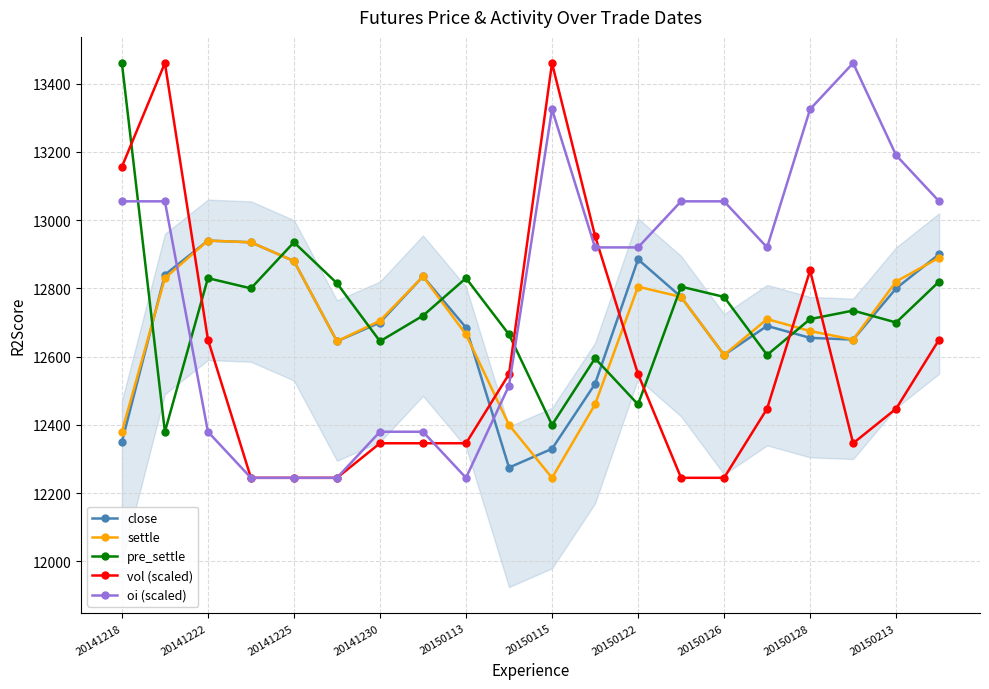

Is it true that oi (scaled) equals 13325.0 at 20150128?

True